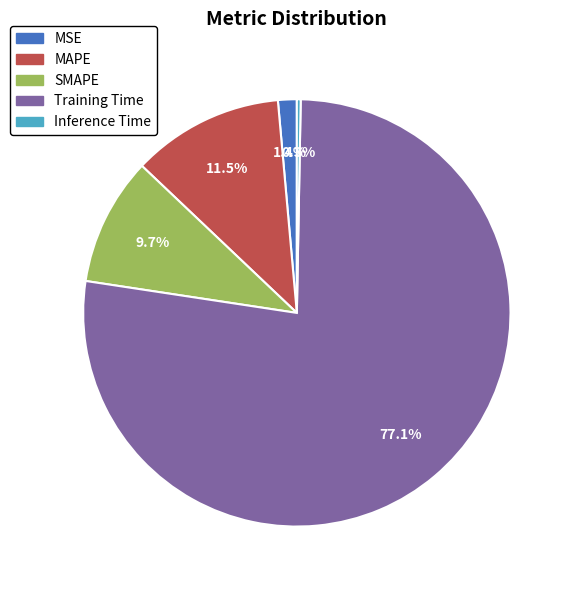

The Training Time slice represents 65% of the pie. True or false?

False